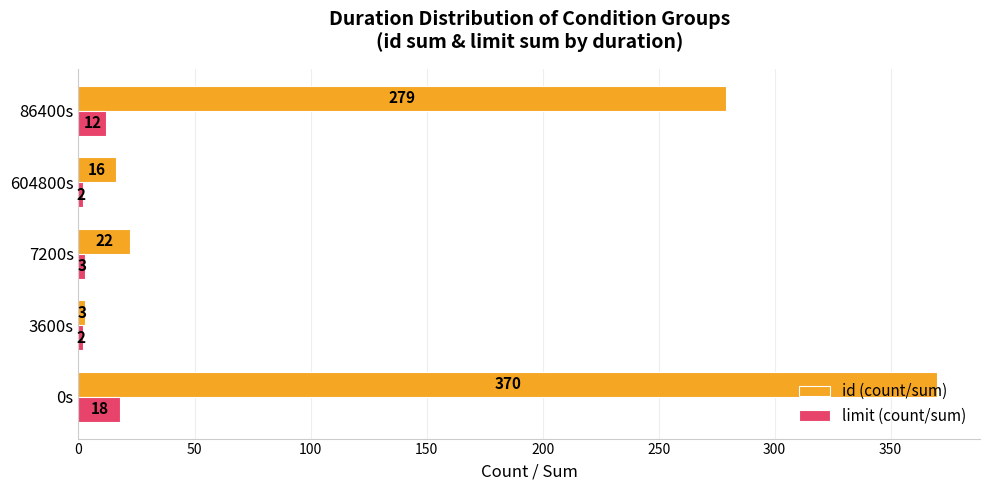

The limit (count/sum) series shows 18 at 0s. True or false?

True